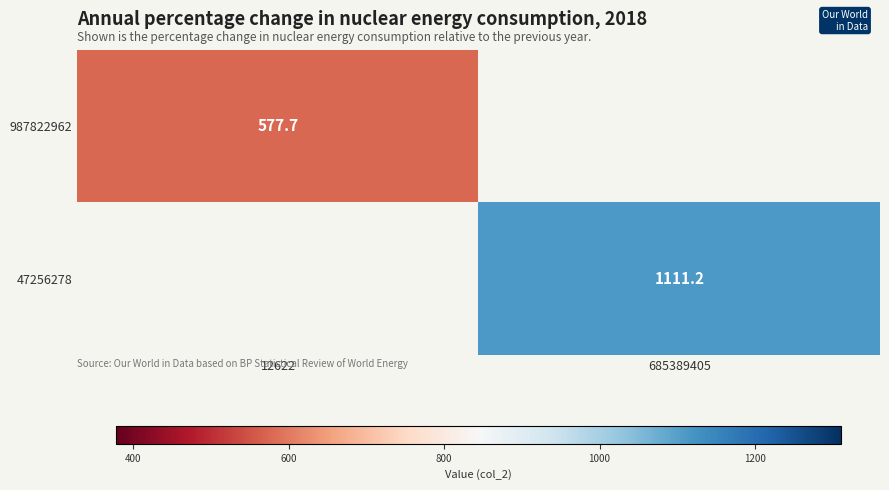

Where does the 47256278 series first go above 1111?

685389405